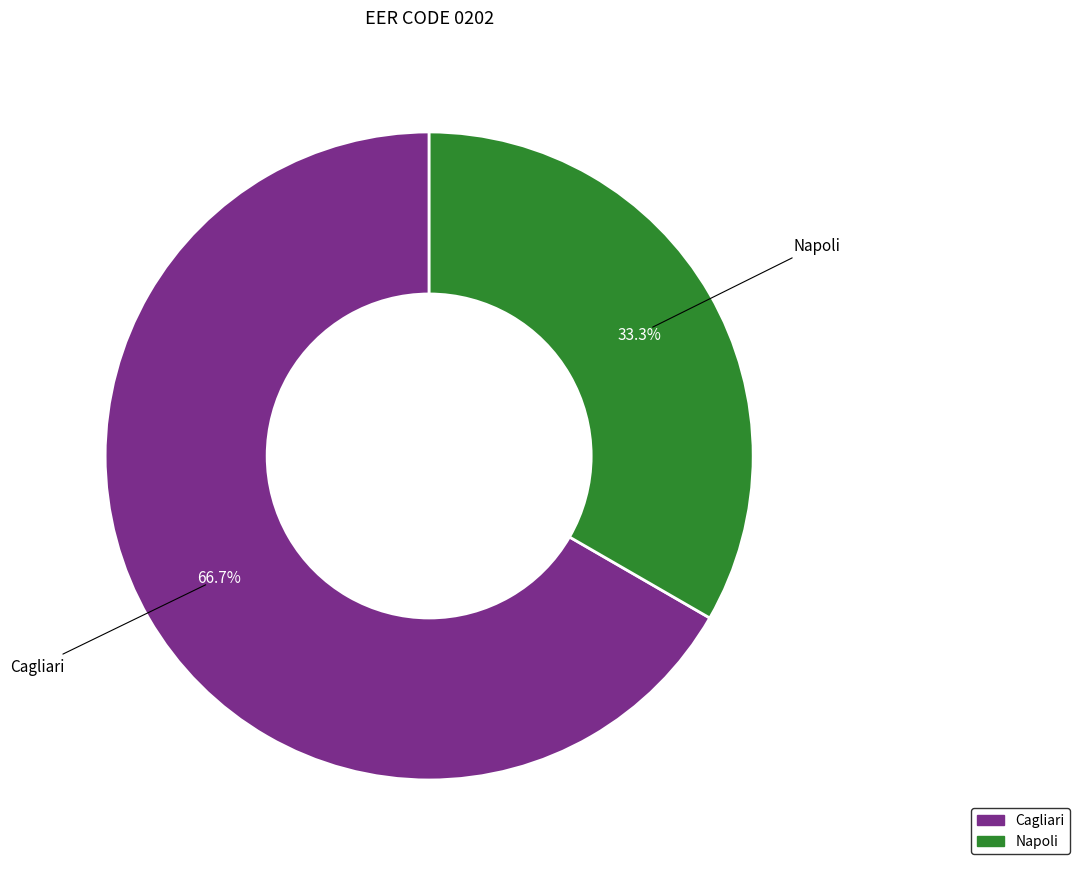

Which slice is the smallest?

Napoli